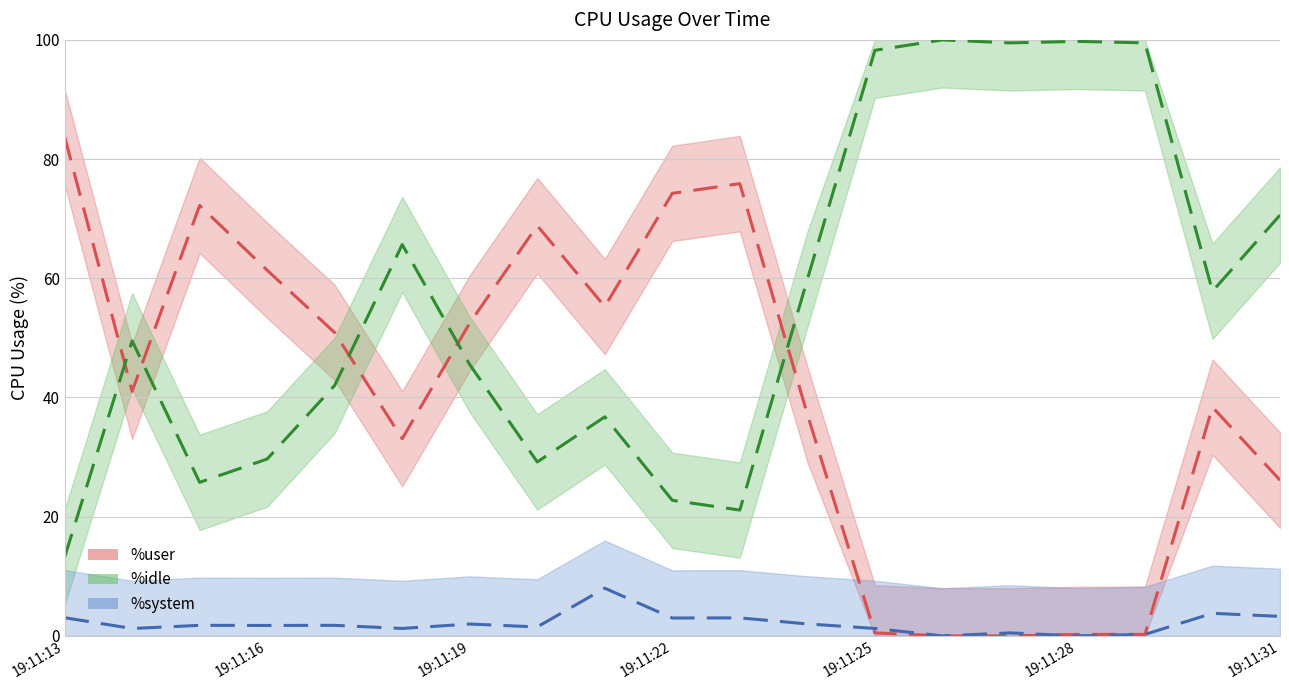

The %user series shows 11.5 at 19:11:30. True or false?

False